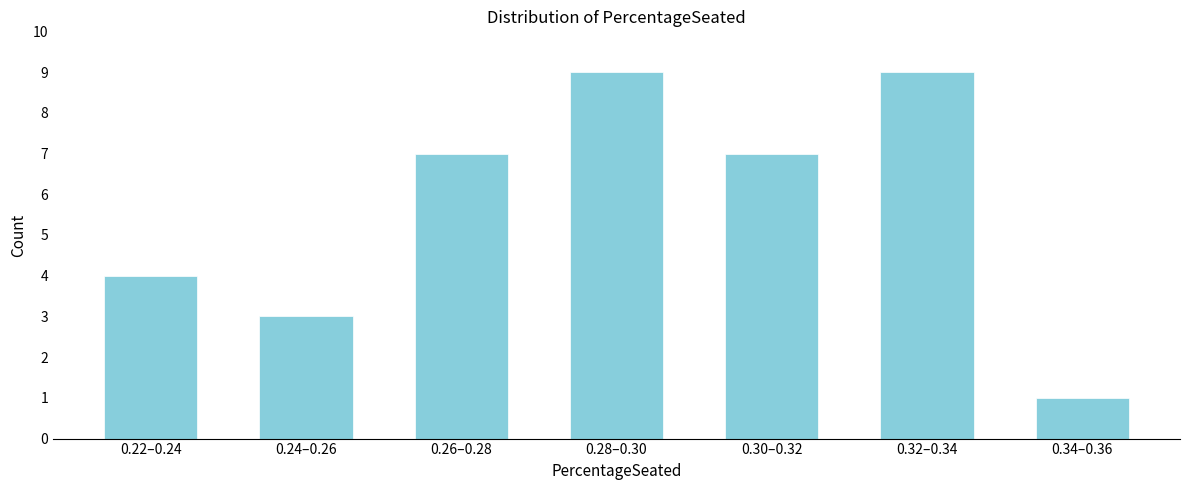

Reading left to right, extract all data points from this chart.

0.22–0.24=4	0.24–0.26=3	0.26–0.28=7	0.28–0.30=9	0.30–0.32=7	0.32–0.34=9	0.34–0.36=1